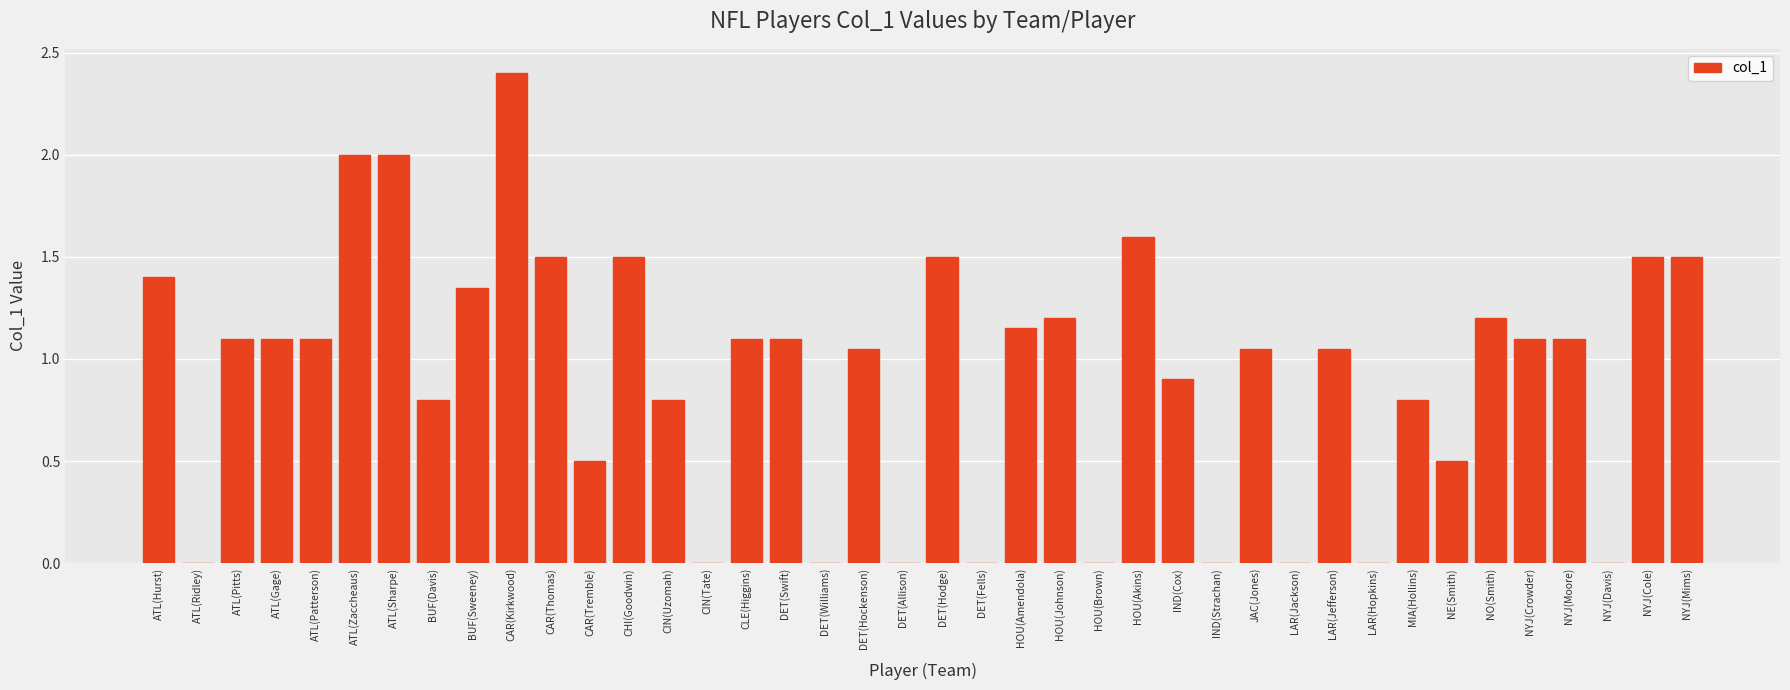

At which label does the data first exceed 1?

ATL(Hurst)